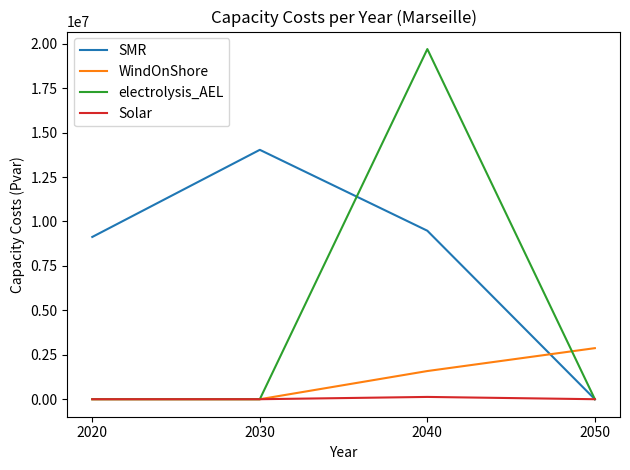

What is the sum of all WindOnShore values?

4457845.8